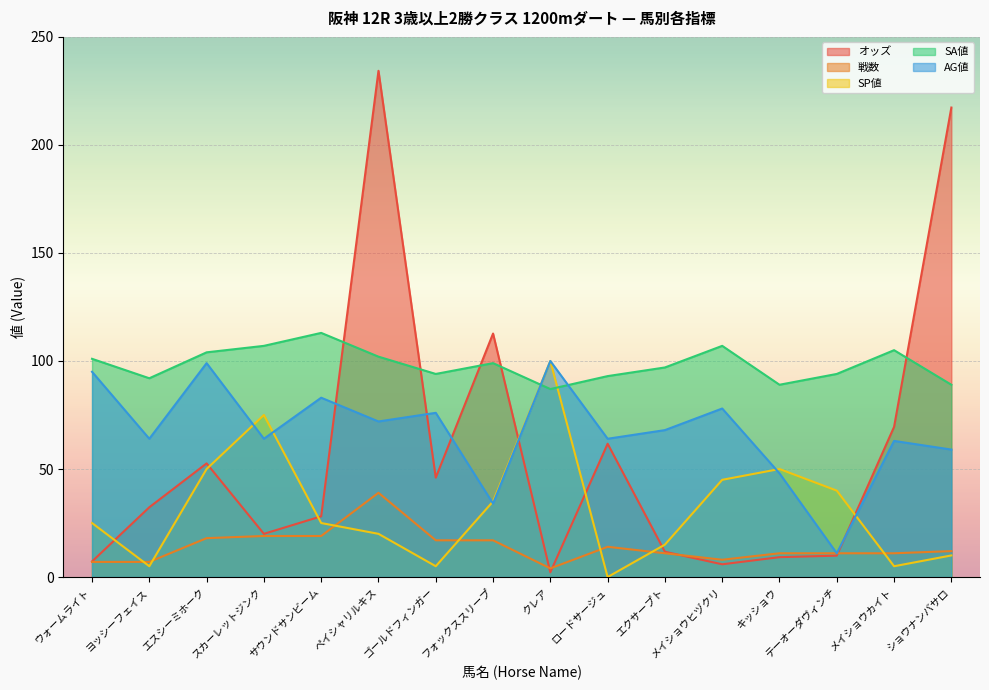

What position from the left is ロードサージュ?

10